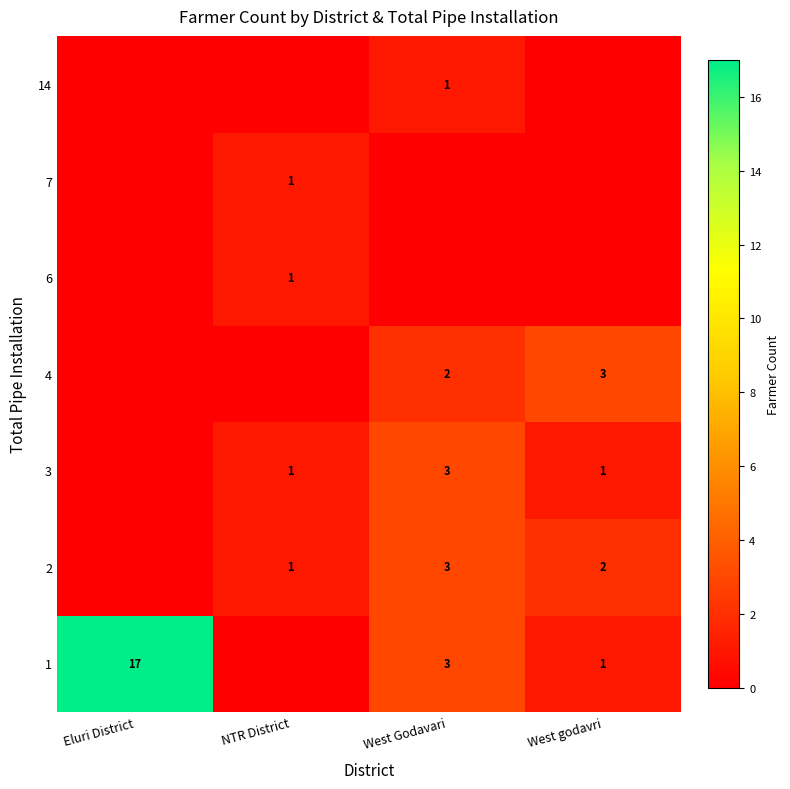

Count the number of data series in this chart.

7